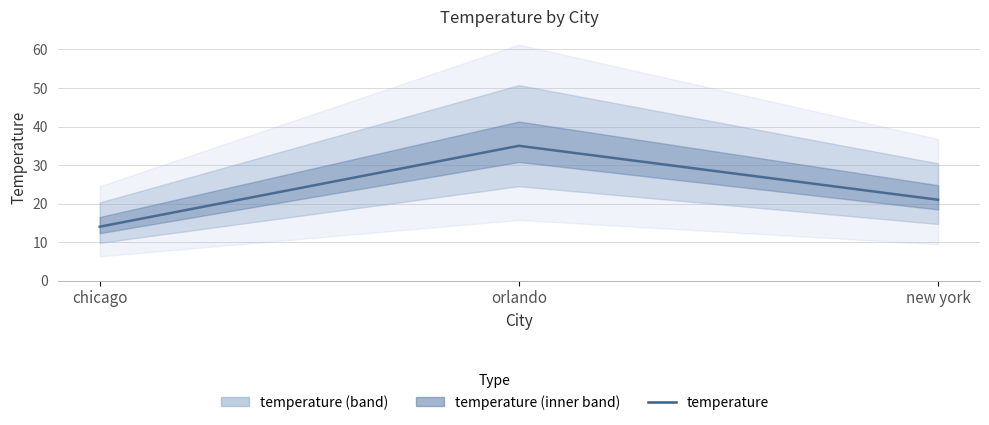

What is the ratio of the value at chicago to the value at new york?

0.7